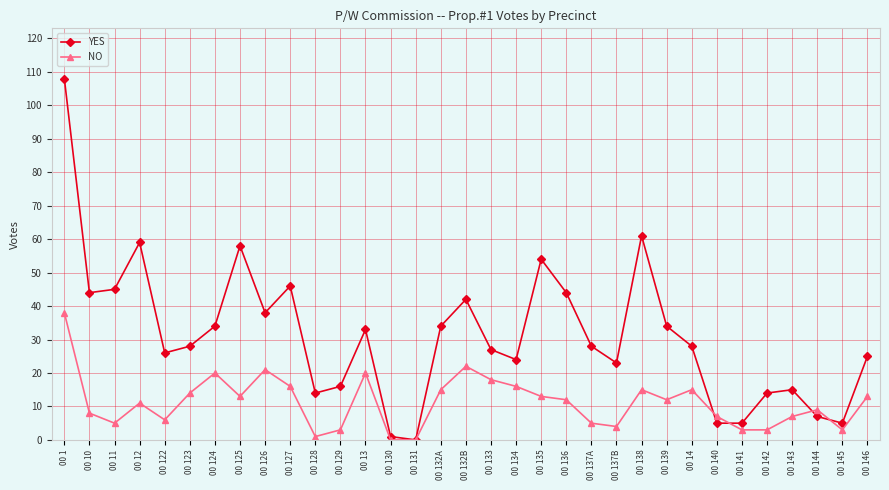

What is the value of the NO point at the 18th from the left?

18